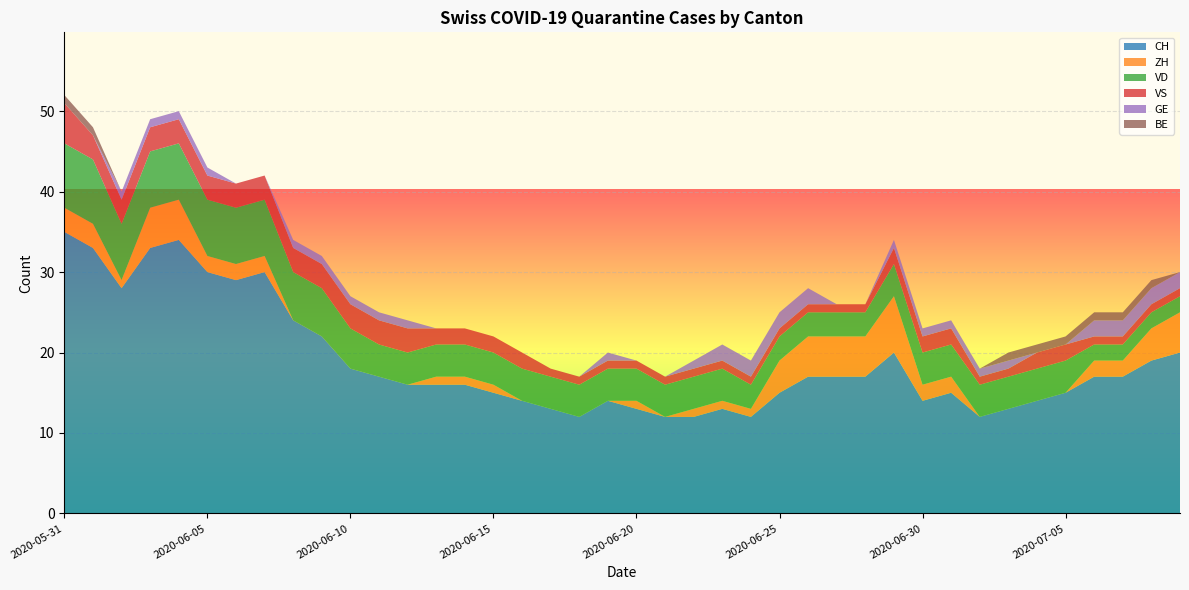

Reading left to right, list all the values displayed in this chart.

CH: 35	33	28	33	34	30	29	30	24	22	18	17	16	16	16	15	14	13	12	14	13	12	12	13	12	15	17	17	17	20	14	15	12	13	14	15	17	17	19	20
ZH: 3	3	1	5	5	2	2	2	0	0	0	0	0	1	1	1	0	0	0	0	1	0	1	1	1	4	5	5	5	7	2	2	0	0	0	0	2	2	4	5
VD: 8	8	7	7	7	7	7	7	6	6	5	4	4	4	4	4	4	4	4	4	4	4	4	4	3	3	3	3	3	4	4	4	4	4	4	4	2	2	2	2
VS: 5	3	3	3	3	3	3	3	3	3	3	3	3	2	2	2	2	1	1	1	1	1	1	1	1	1	1	1	1	2	2	2	1	1	2	2	1	1	1	1
GE: 0	0	1	1	1	1	0	0	1	1	1	1	1	0	0	0	0	0	0	1	0	0	1	2	2	2	2	0	0	1	1	1	1	1	0	0	2	2	2	2
BE: 1	1	0	0	0	0	0	0	0	0	0	0	0	0	0	0	0	0	0	0	0	0	0	0	0	0	0	0	0	0	0	0	0	1	1	1	1	1	1	0